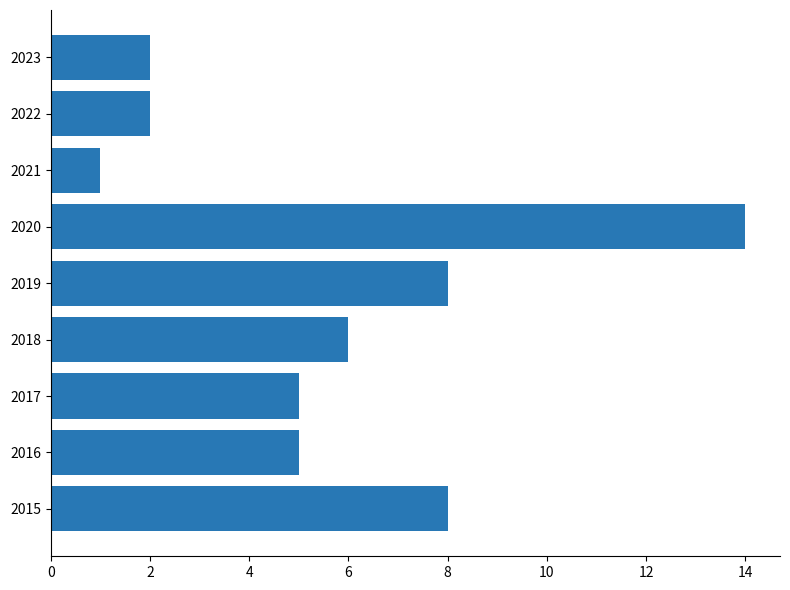

What value does the data have at 2018?

6